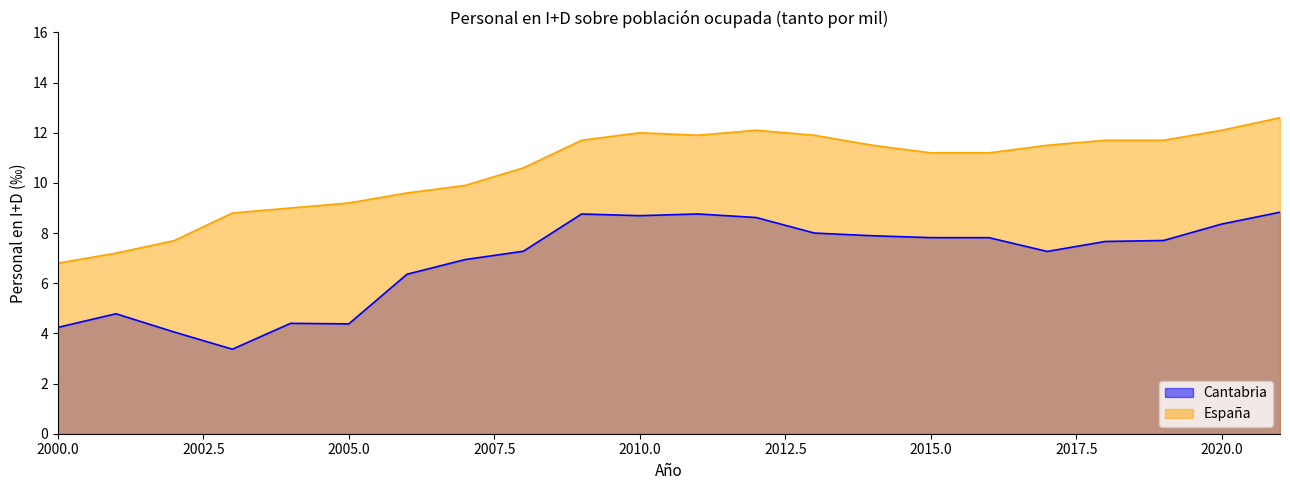

True or false: Cantabria has a value of 8.4 at 2020.0.

True